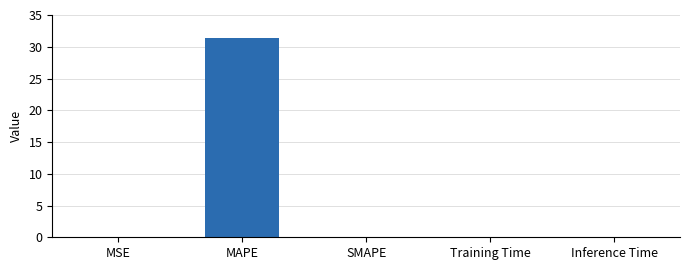

Count the number of data series in this chart.

1